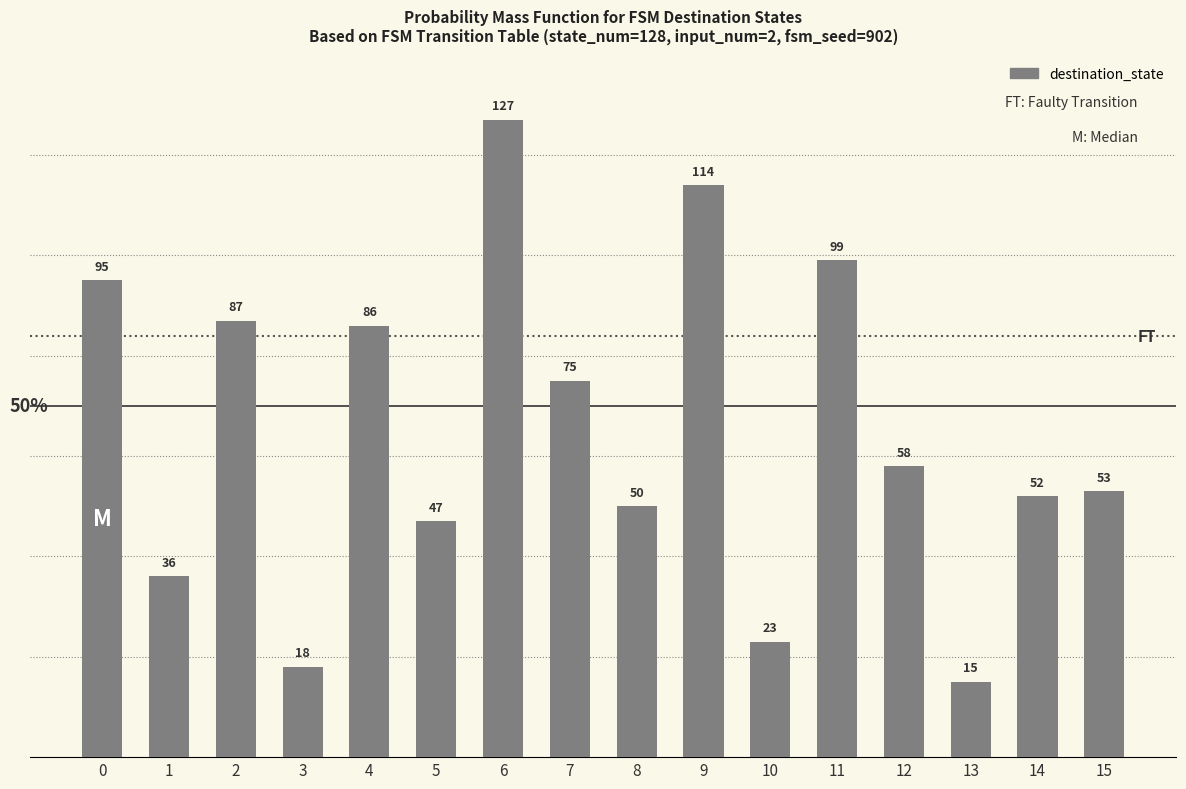

True or false: the data shows 93 at 12.

False